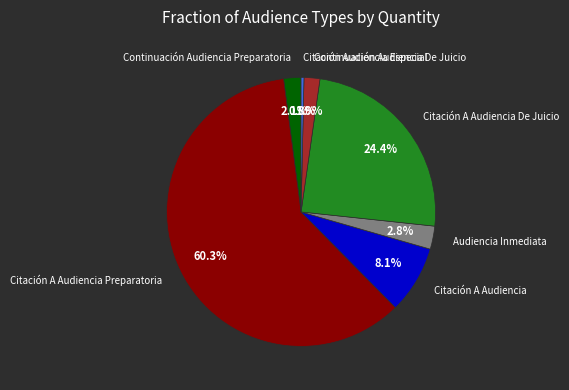

To the nearest percent, what is the difference between the Citación A Audiencia and Continuación Audiencia De Juicio slice percentages?

6%